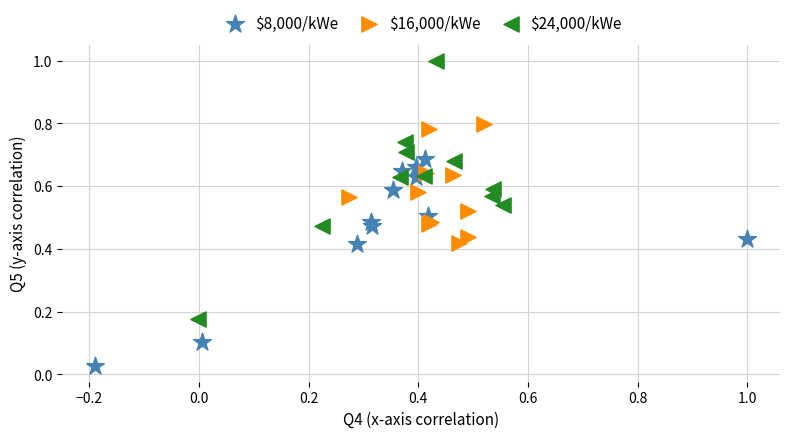

Which series has the widest spread of Y values?

$24,000/kWe